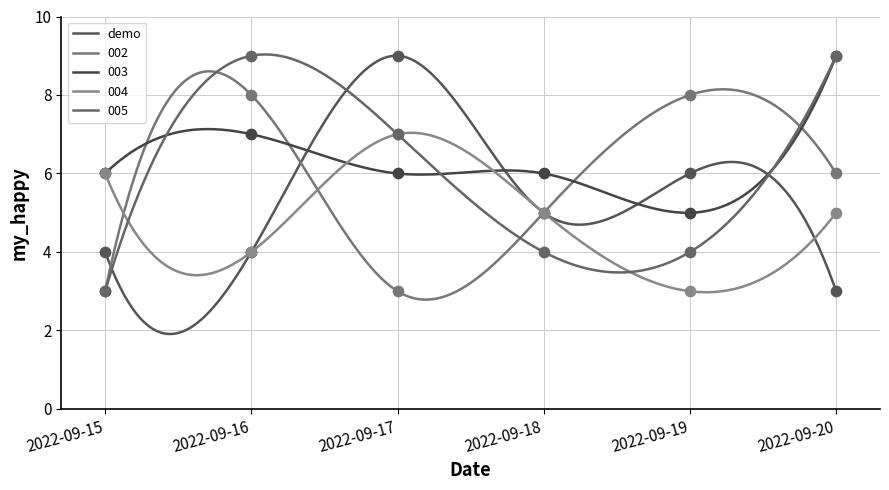

What is the total value across all series at 2022-09-18?

25